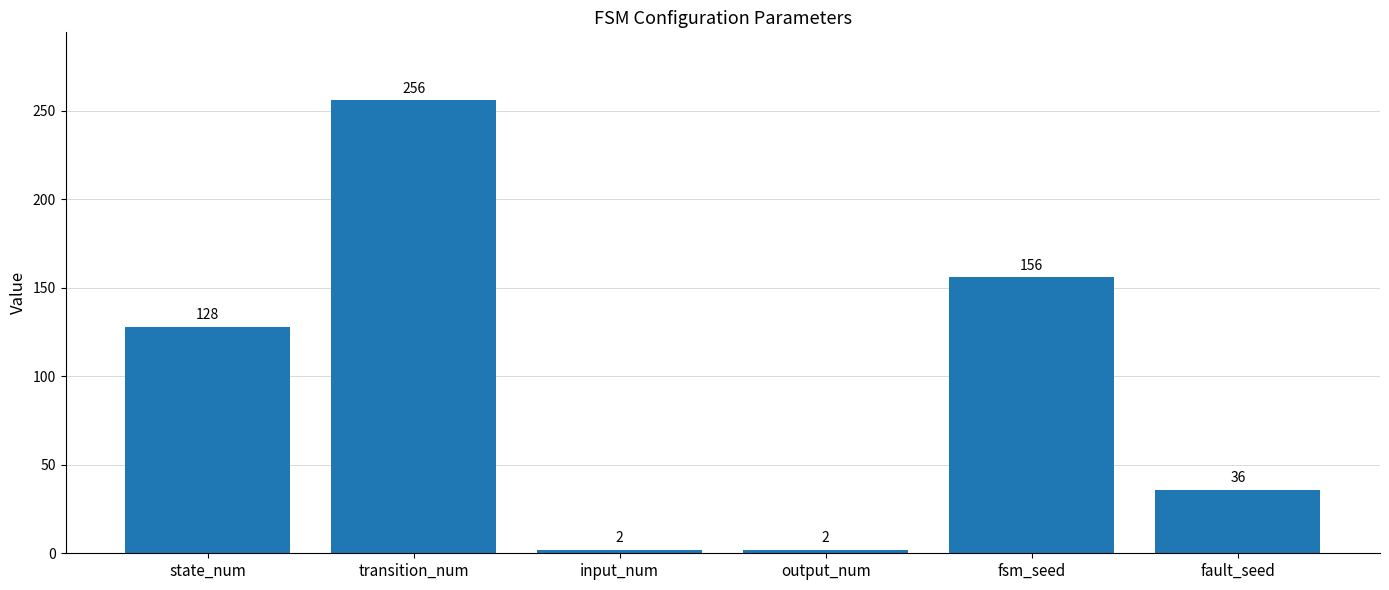

What is the difference between the values at fsm_seed and input_num?

154